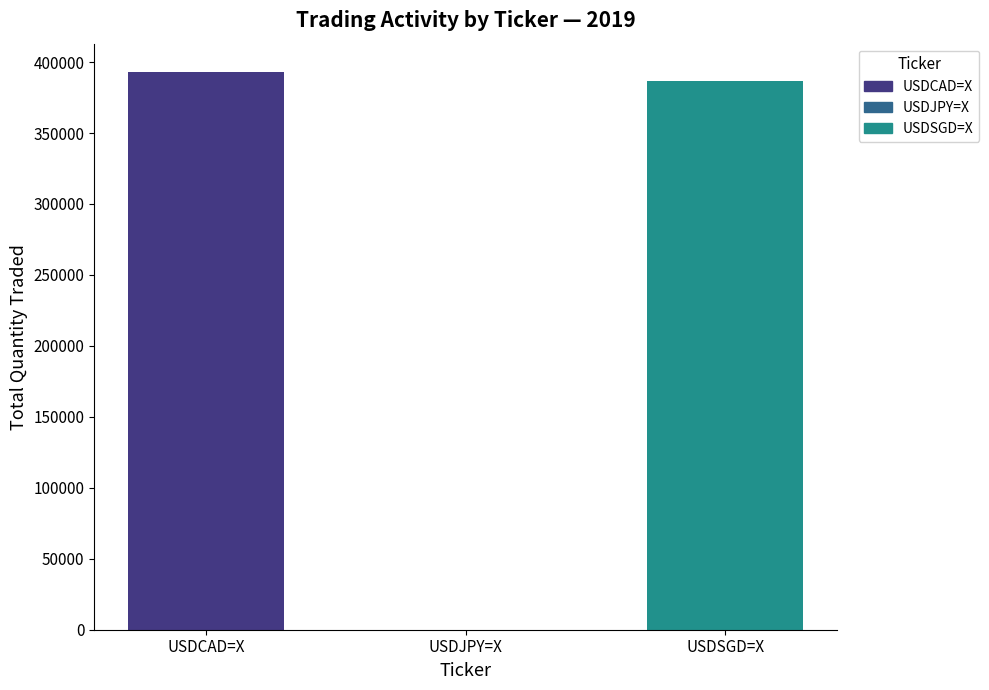

What is the greatest value displayed?

393294